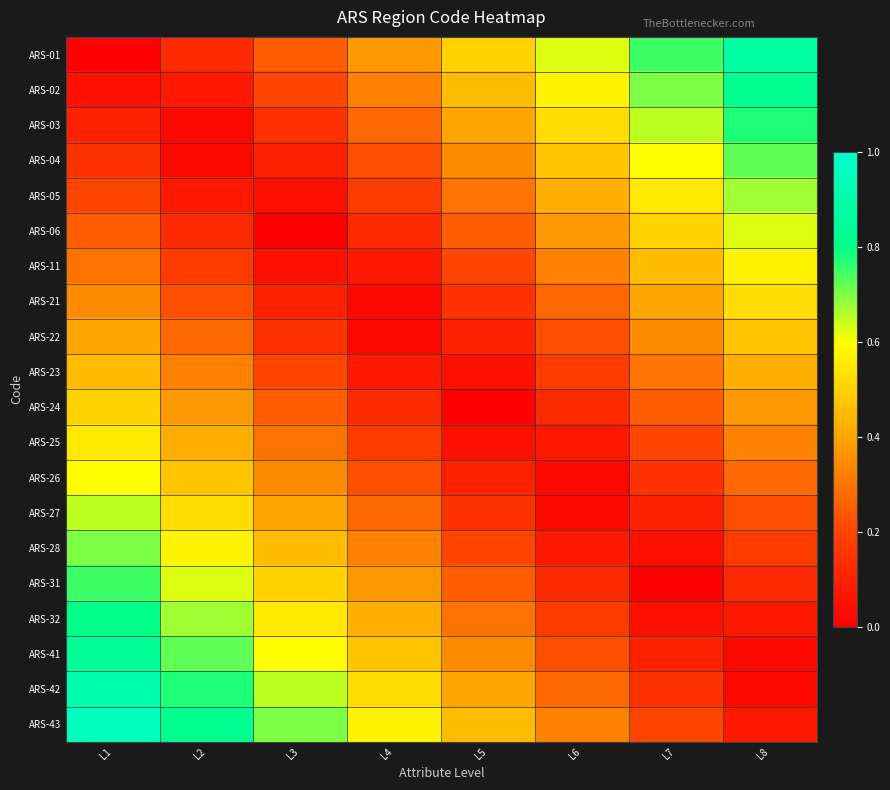

Reading left to right, what are all the values shown in this chart?

ARS-01: L1=0.0	L2=0.1	L3=0.2	L4=0.4	L5=0.5	L6=0.6	L7=0.8	L8=0.9
ARS-02: L1=0.1	L2=0.1	L3=0.2	L4=0.3	L5=0.5	L6=0.6	L7=0.7	L8=0.8
ARS-03: L1=0.1	L2=0.0	L3=0.1	L4=0.3	L5=0.4	L6=0.5	L7=0.7	L8=0.8
ARS-04: L1=0.1	L2=0.0	L3=0.1	L4=0.2	L5=0.3	L6=0.5	L7=0.6	L8=0.7
ARS-05: L1=0.2	L2=0.1	L3=0.0	L4=0.2	L5=0.3	L6=0.4	L7=0.6	L8=0.7
ARS-06: L1=0.2	L2=0.1	L3=0.0	L4=0.1	L5=0.2	L6=0.4	L7=0.5	L8=0.6
ARS-11: L1=0.3	L2=0.2	L3=0.0	L4=0.1	L5=0.2	L6=0.3	L7=0.5	L8=0.6
ARS-21: L1=0.3	L2=0.2	L3=0.1	L4=0.0	L5=0.2	L6=0.3	L7=0.4	L8=0.5
ARS-22: L1=0.4	L2=0.3	L3=0.2	L4=0.0	L5=0.1	L6=0.2	L7=0.3	L8=0.5
ARS-23: L1=0.5	L2=0.3	L3=0.2	L4=0.1	L5=0.0	L6=0.2	L7=0.3	L8=0.4
ARS-24: L1=0.5	L2=0.4	L3=0.2	L4=0.1	L5=0.0	L6=0.1	L7=0.2	L8=0.4
ARS-25: L1=0.6	L2=0.4	L3=0.3	L4=0.2	L5=0.1	L6=0.1	L7=0.2	L8=0.3
ARS-26: L1=0.6	L2=0.5	L3=0.3	L4=0.2	L5=0.1	L6=0.0	L7=0.2	L8=0.3
ARS-27: L1=0.7	L2=0.5	L3=0.4	L4=0.3	L5=0.2	L6=0.0	L7=0.1	L8=0.2
ARS-28: L1=0.7	L2=0.6	L3=0.4	L4=0.3	L5=0.2	L6=0.1	L7=0.1	L8=0.2
ARS-31: L1=0.8	L2=0.6	L3=0.5	L4=0.4	L5=0.2	L6=0.1	L7=0.0	L8=0.1
ARS-32: L1=0.8	L2=0.7	L3=0.6	L4=0.4	L5=0.3	L6=0.2	L7=0.1	L8=0.1
ARS-41: L1=0.8	L2=0.7	L3=0.6	L4=0.5	L5=0.3	L6=0.2	L7=0.1	L8=0.0
ARS-42: L1=0.9	L2=0.8	L3=0.7	L4=0.5	L5=0.4	L6=0.3	L7=0.2	L8=0.0
ARS-43: L1=0.9	L2=0.8	L3=0.7	L4=0.6	L5=0.4	L6=0.3	L7=0.2	L8=0.1